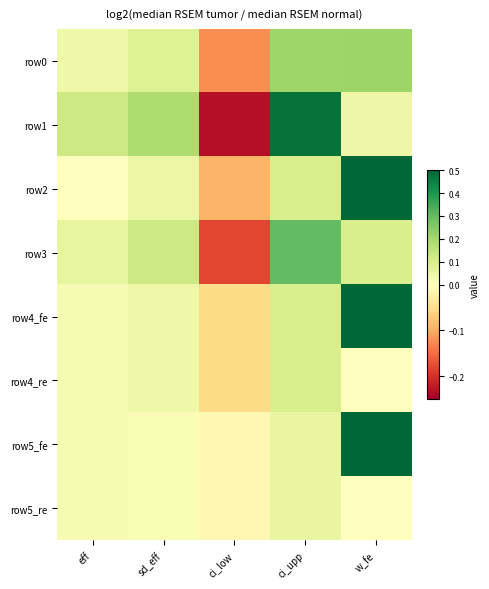

Between ci_upp and sd_eff, which is larger?

ci_upp